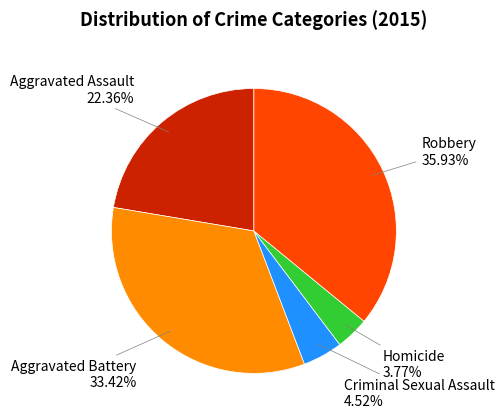

Which category has the smallest portion of the pie?

Homicide